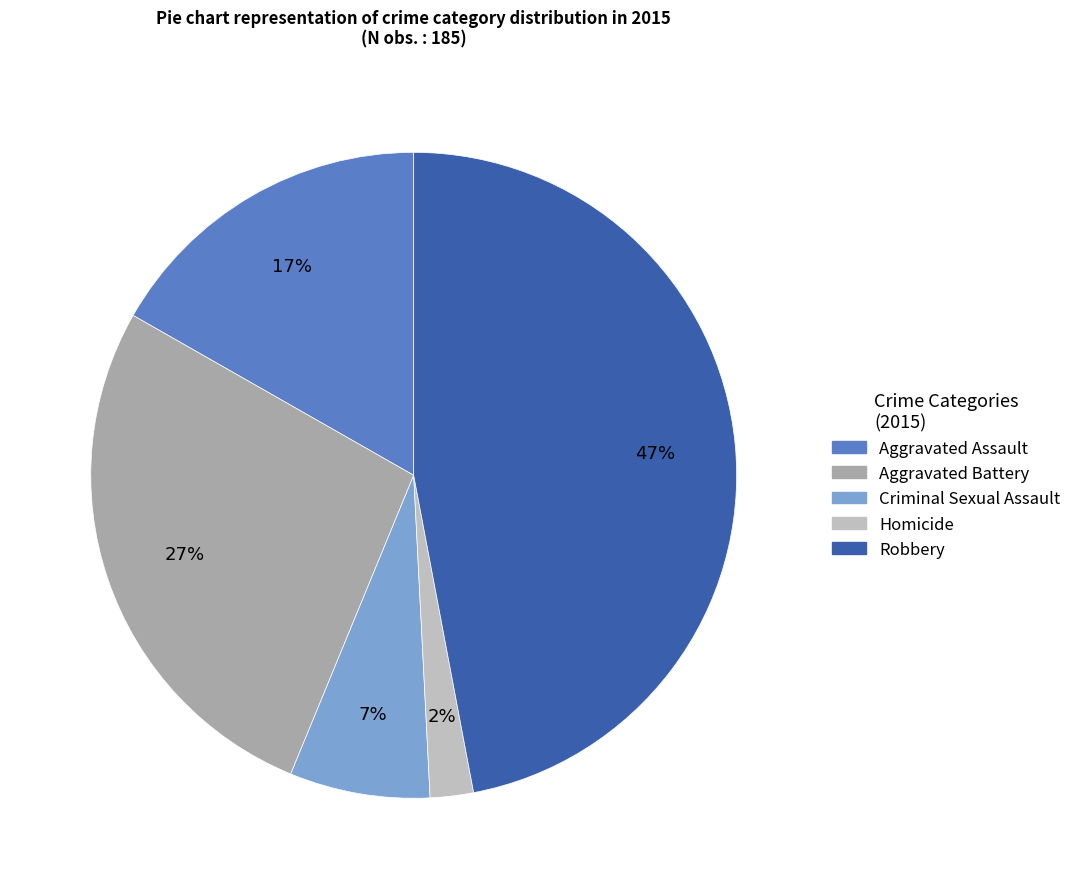

What percentage is the Robbery slice, to the nearest percent?

47%